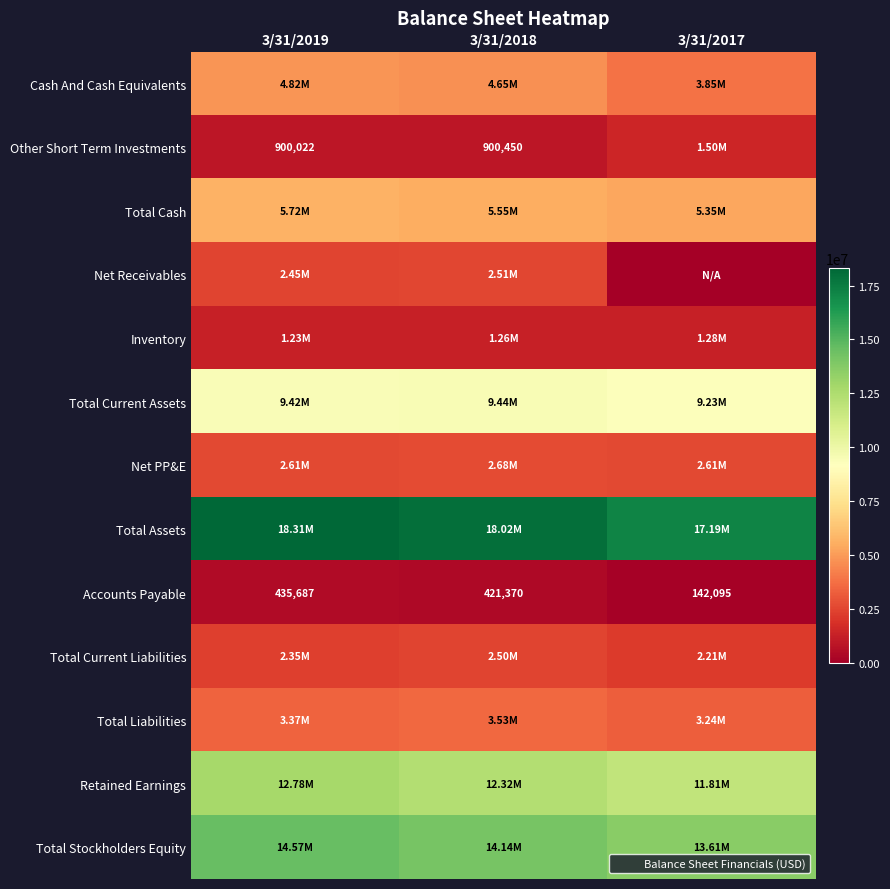

Count the Cash And Cash Equivalents values in the range 3847162 to 4820251.

3